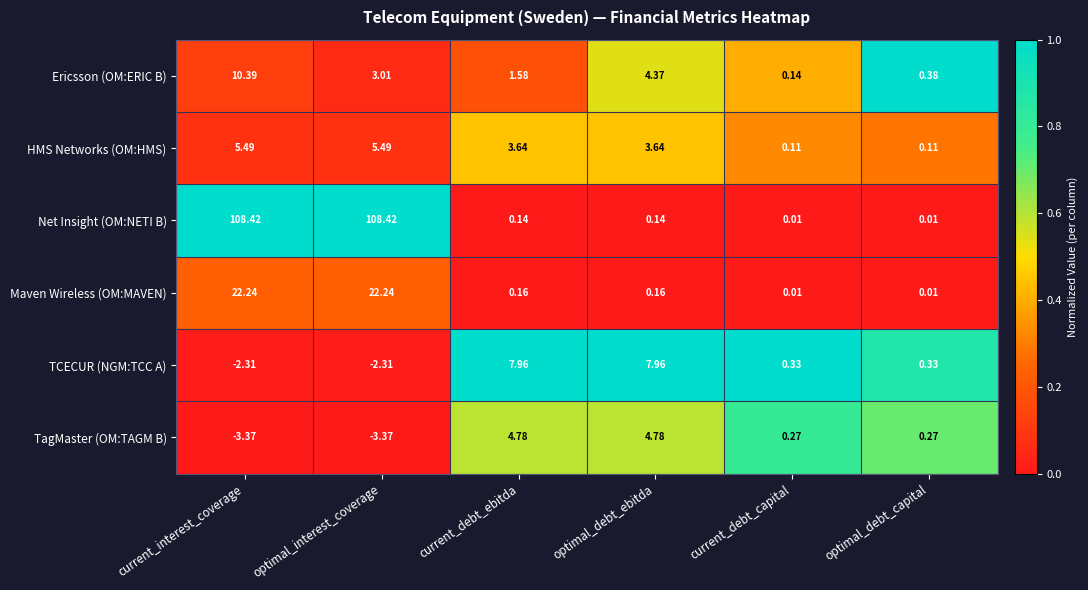

At which category is the sum across all series the highest?

current_interest_coverage